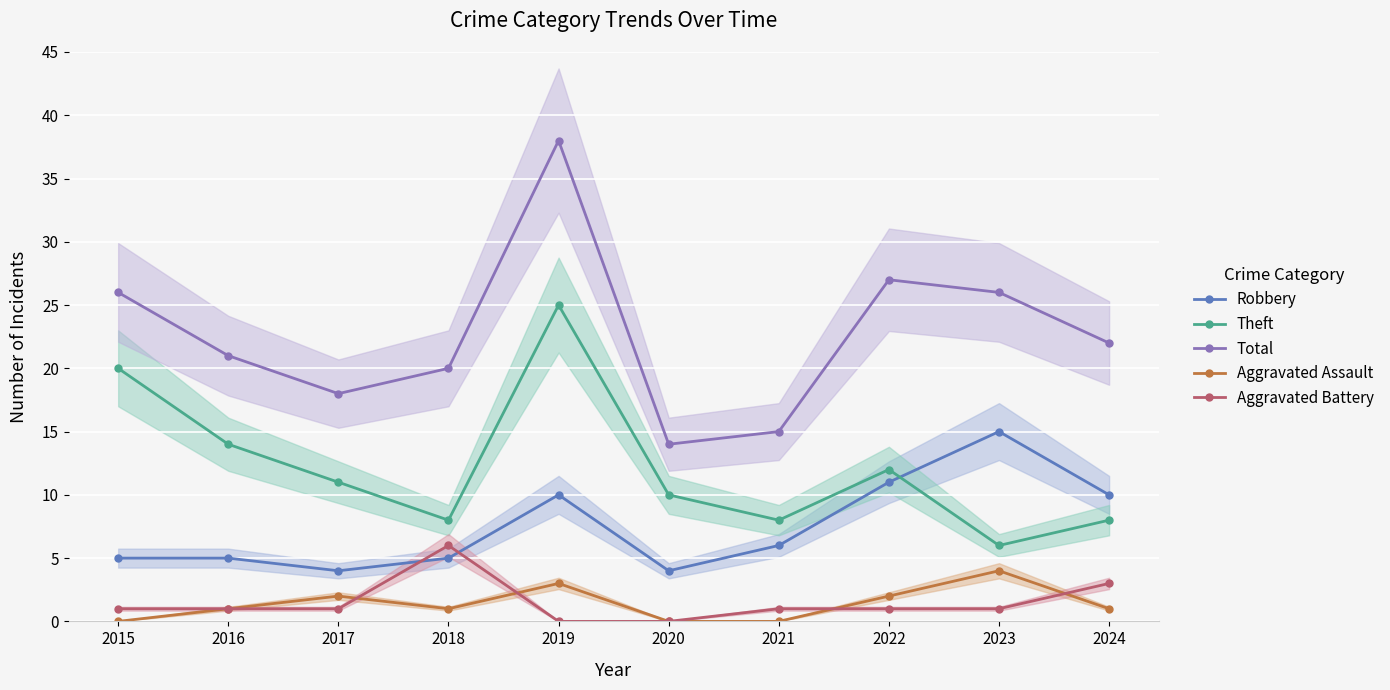

The Robbery series shows 10 at 2024. True or false?

True